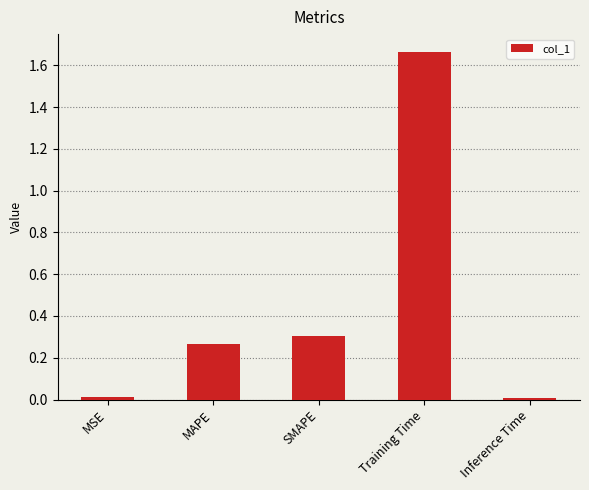

Are the bars grouped side by side (vs. stacked)?

No